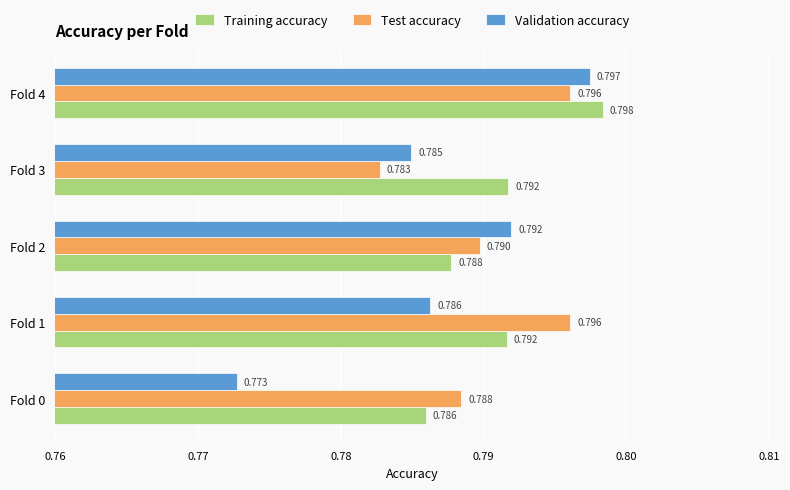

At which label is Training accuracy closest to 0?

Fold 0